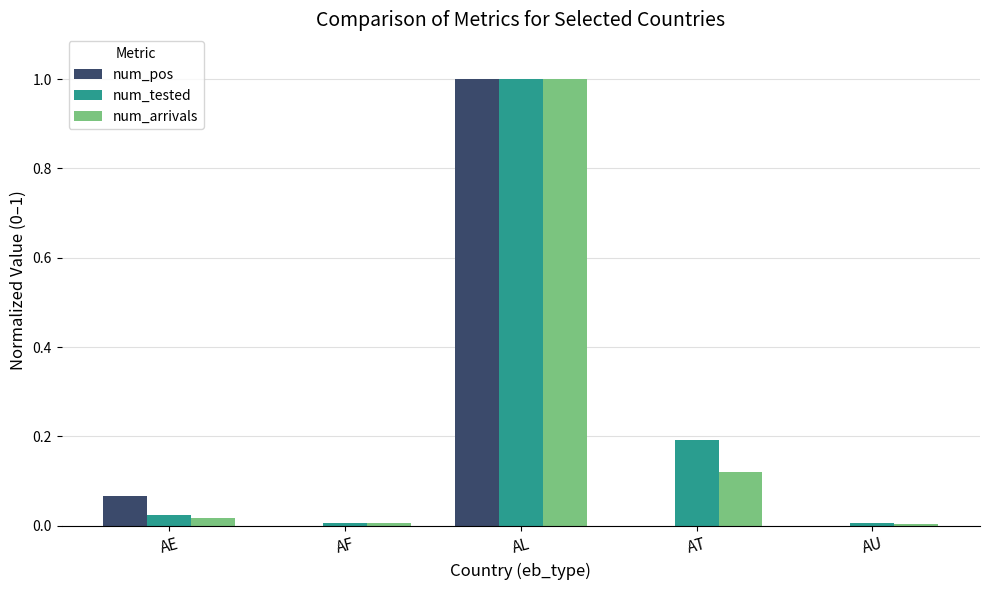

Which series changed the most between AL and AT?

num_pos